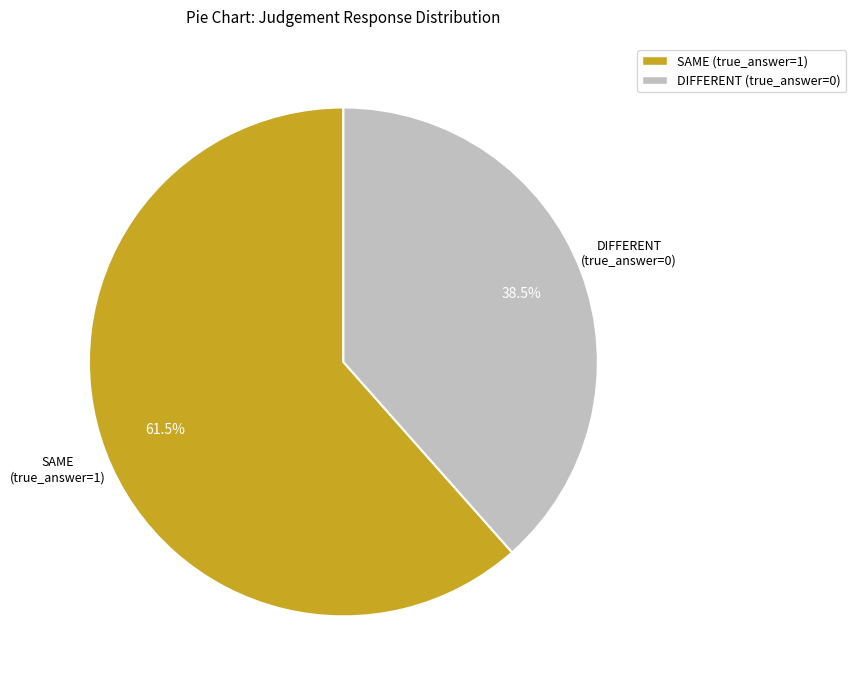

Rank the categories by value from highest to lowest.

SAME (true_answer=1), DIFFERENT (true_answer=0)